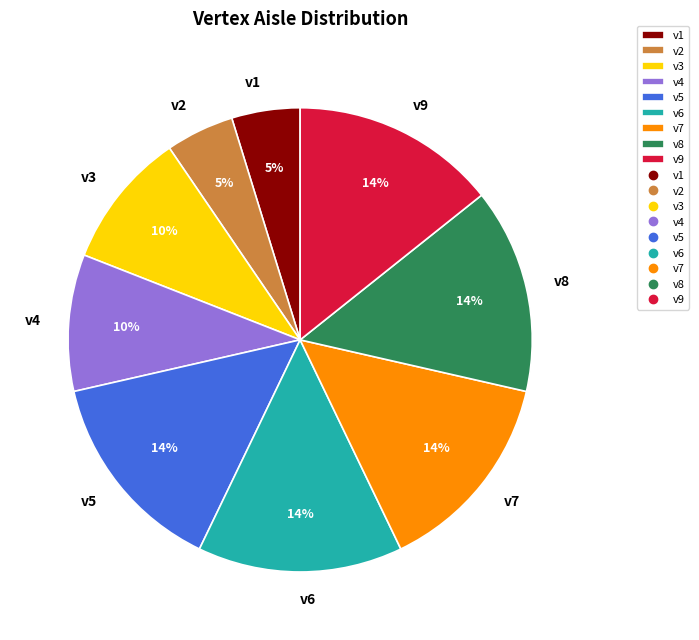

The v4 slice represents 21% of the pie. True or false?

False